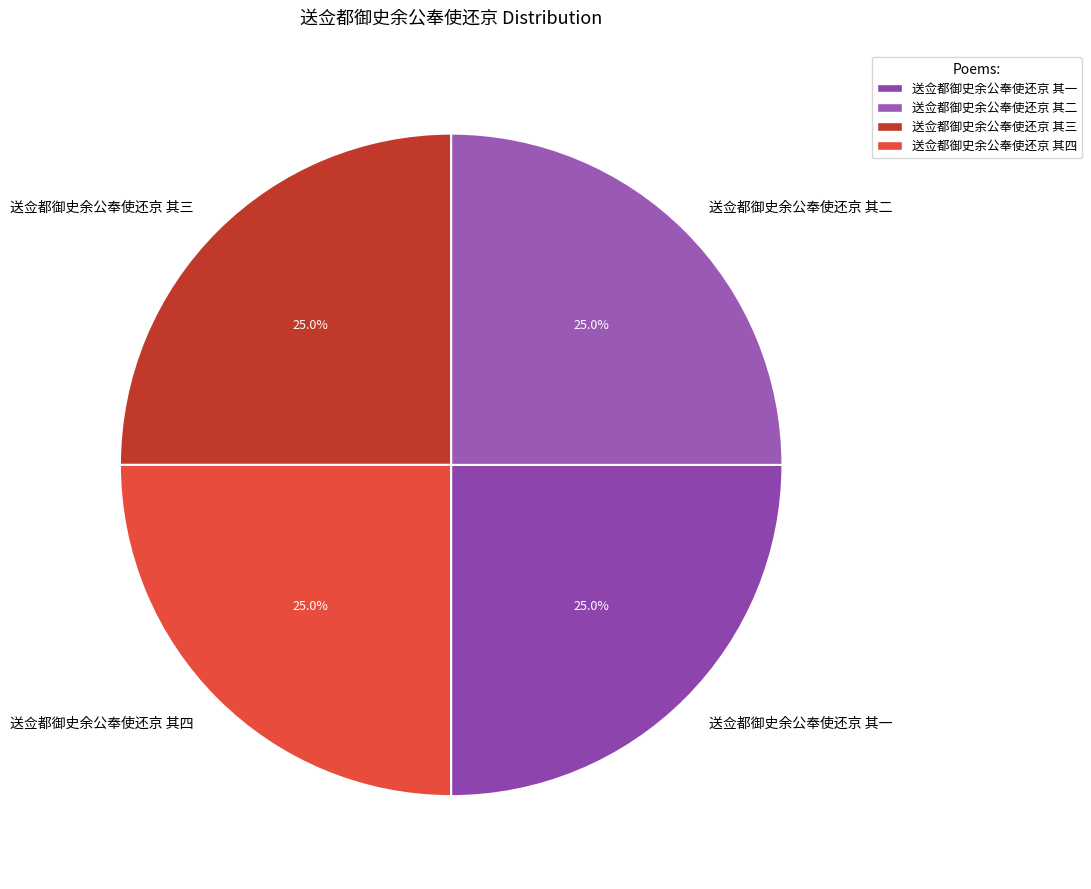

True or false: 送佥都御史余公奉使还京 其四 accounts for 34% of the total.

False